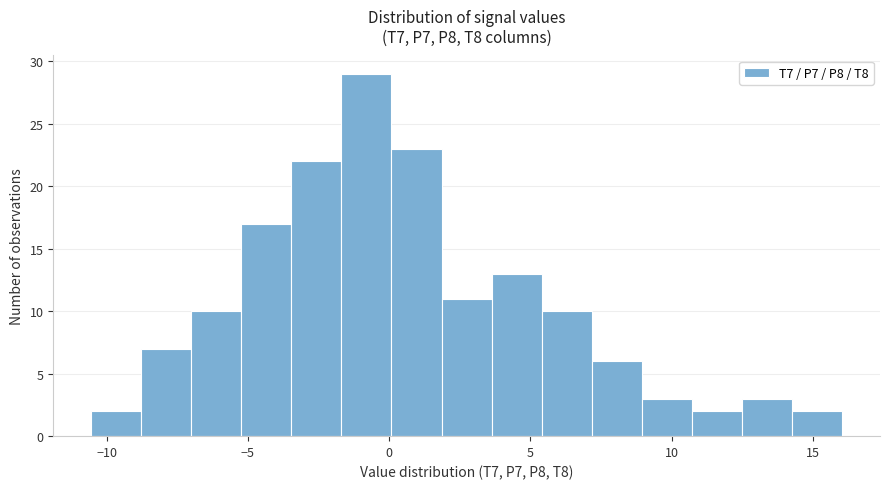

Read against the x-axis, roughly where is the centre of the tallest bar?

-1.0